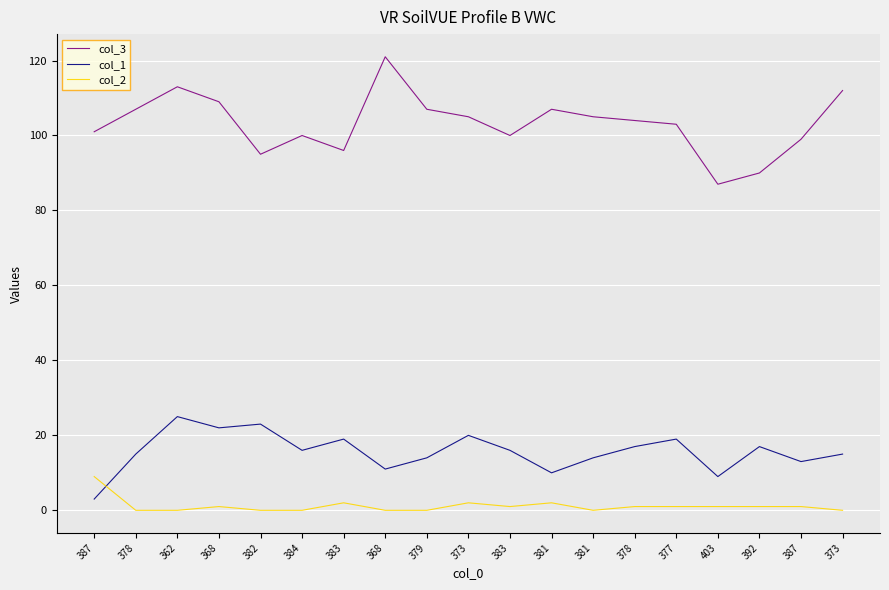

How many lines are shown in the chart?

3